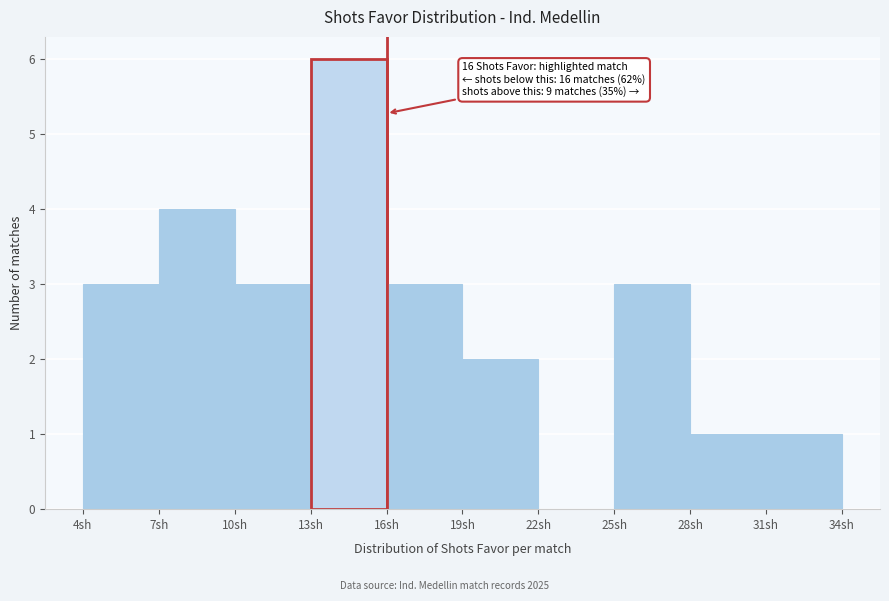

Which range on the x-axis has the tallest bar?

13 to 16